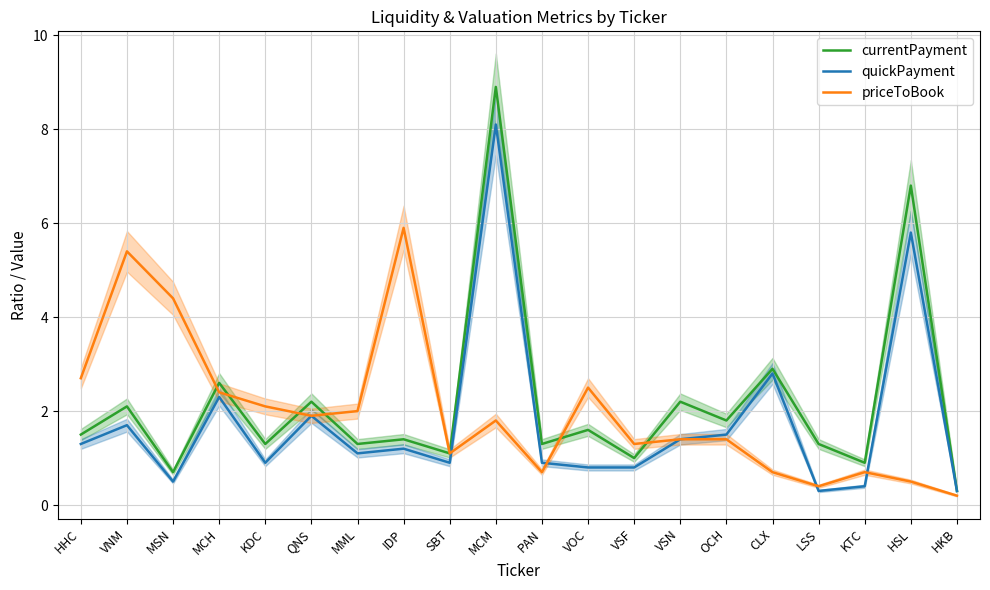

What is the spread (max minus min) of values at CLX?

2.2